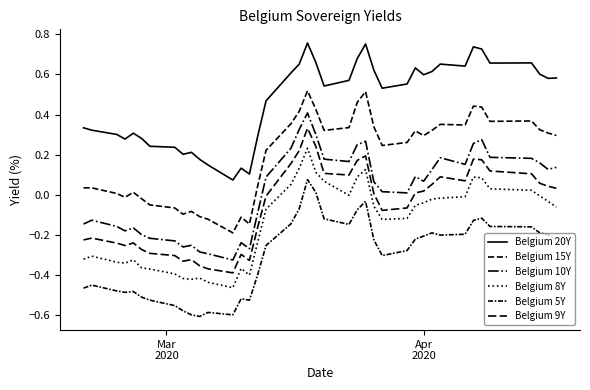

What is the sum of all Belgium 15Y values?

7.7